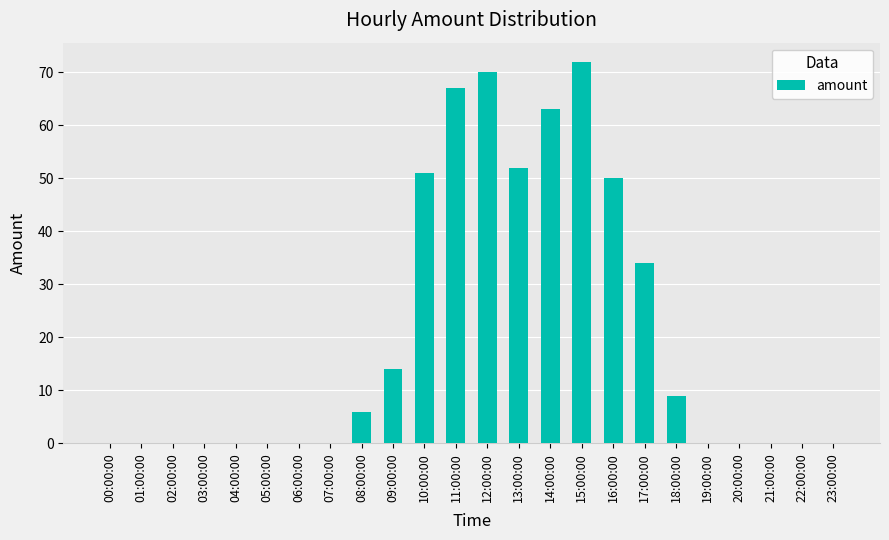

The chart shows a value of 1 at 08:00:00. True or false?

False